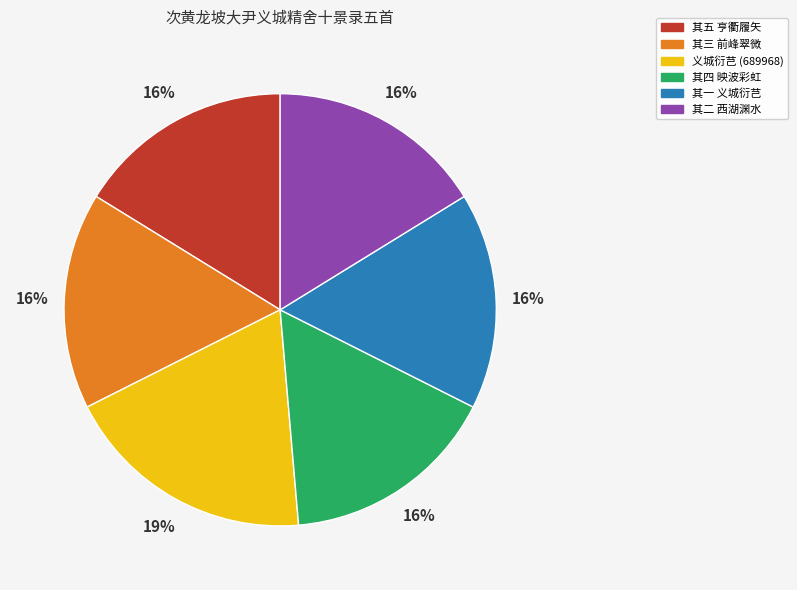

Does any single category account for the majority?

No